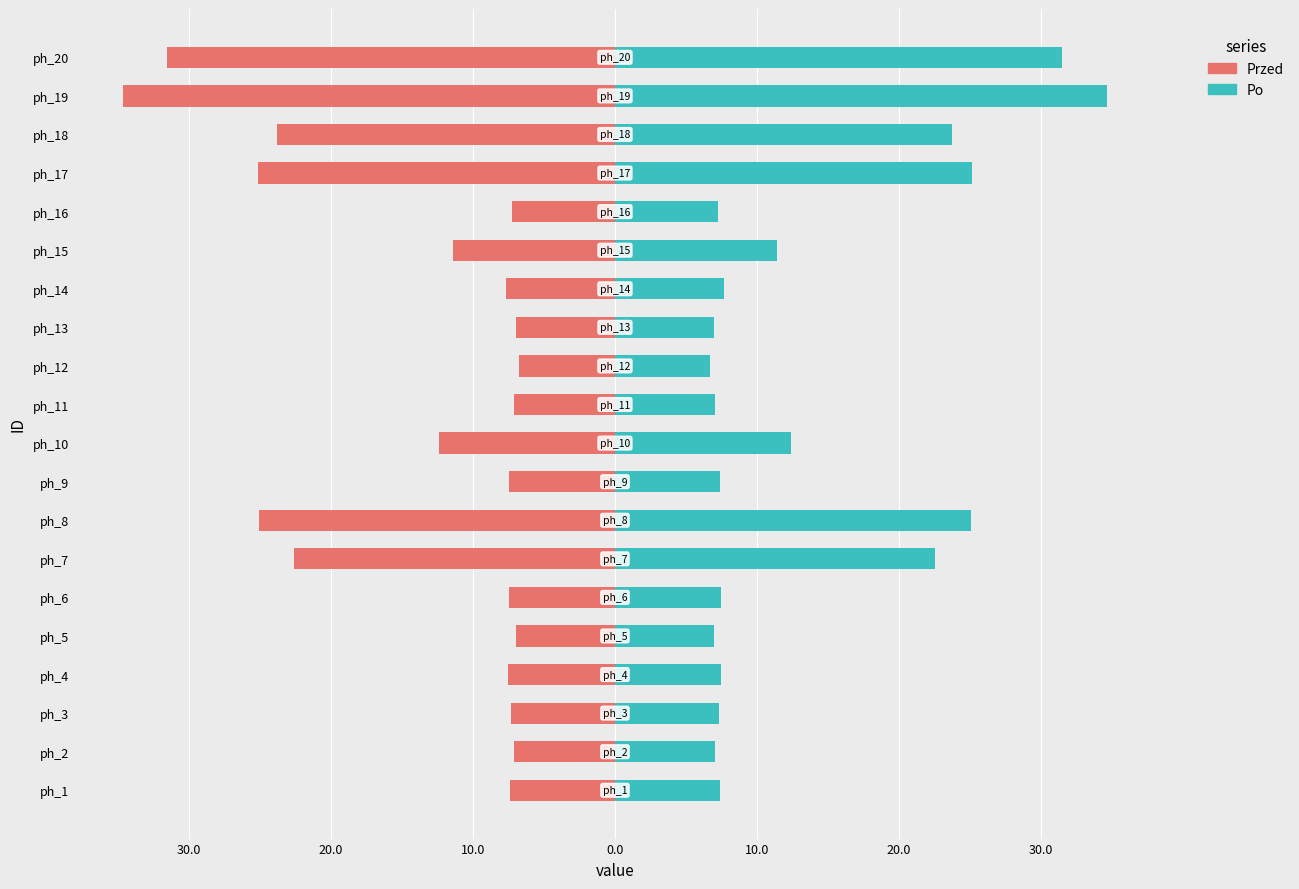

At how many categories does at least one series exceed 22?

6